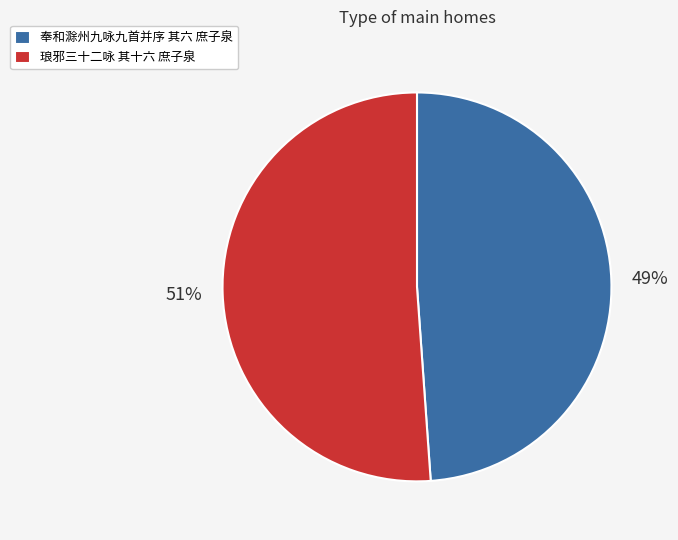

The 琅邪三十二咏 其十六 庶子泉 slice represents 65% of the pie. True or false?

False